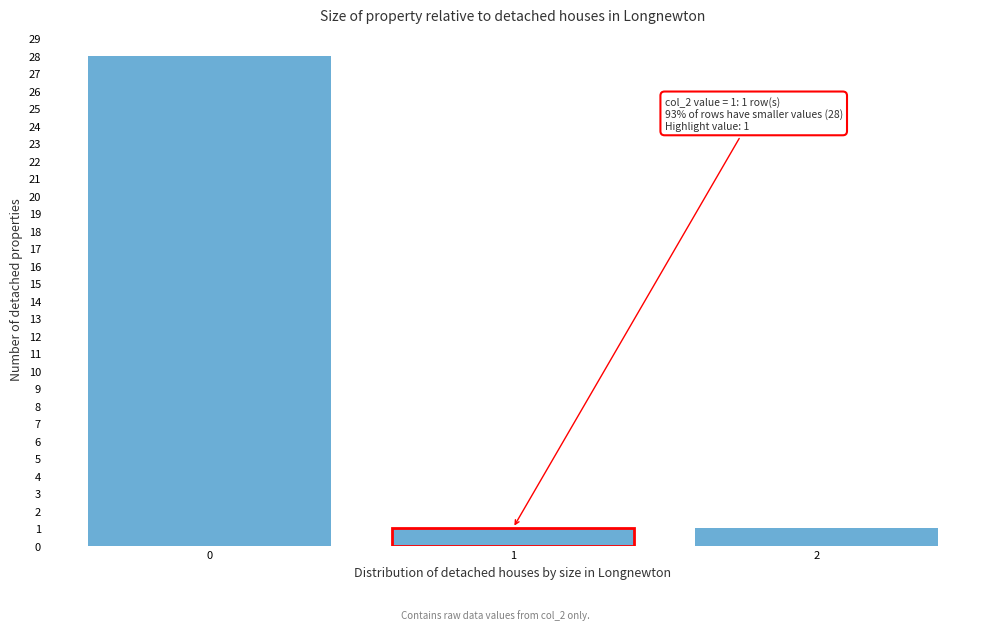

Which range on the x-axis has the tallest bar?

-0.5 to 0.5